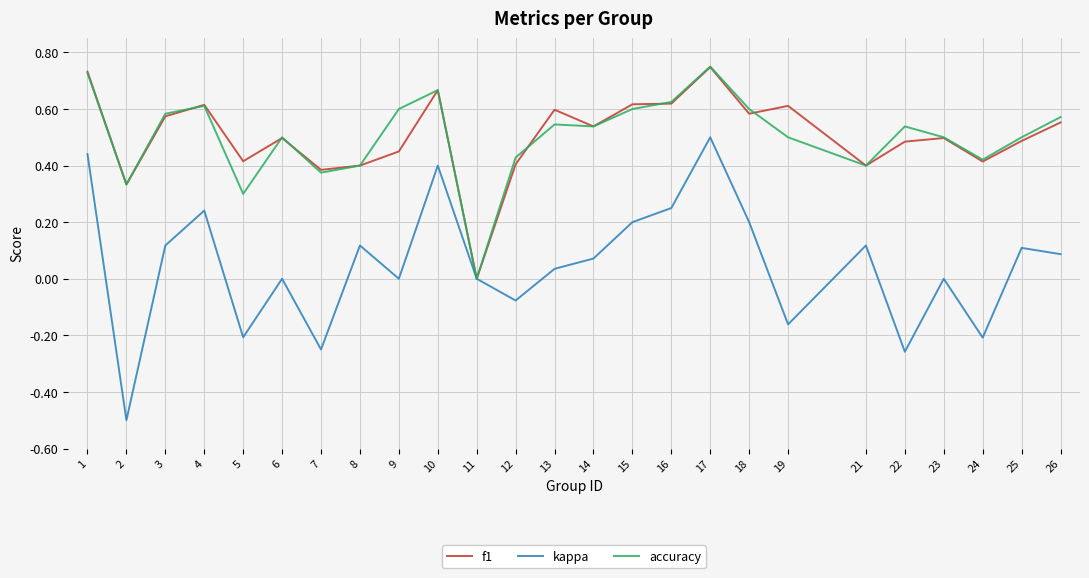

At which category is the sum across all series the highest?

17